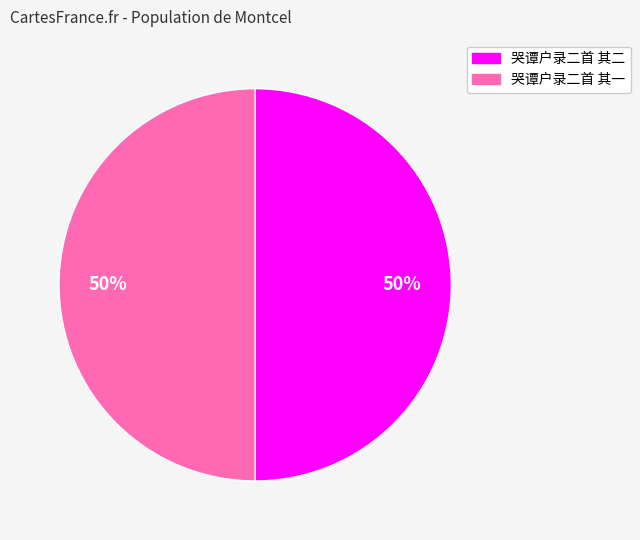

The 哭谭户录二首 其二 slice represents 50% of the pie. True or false?

True